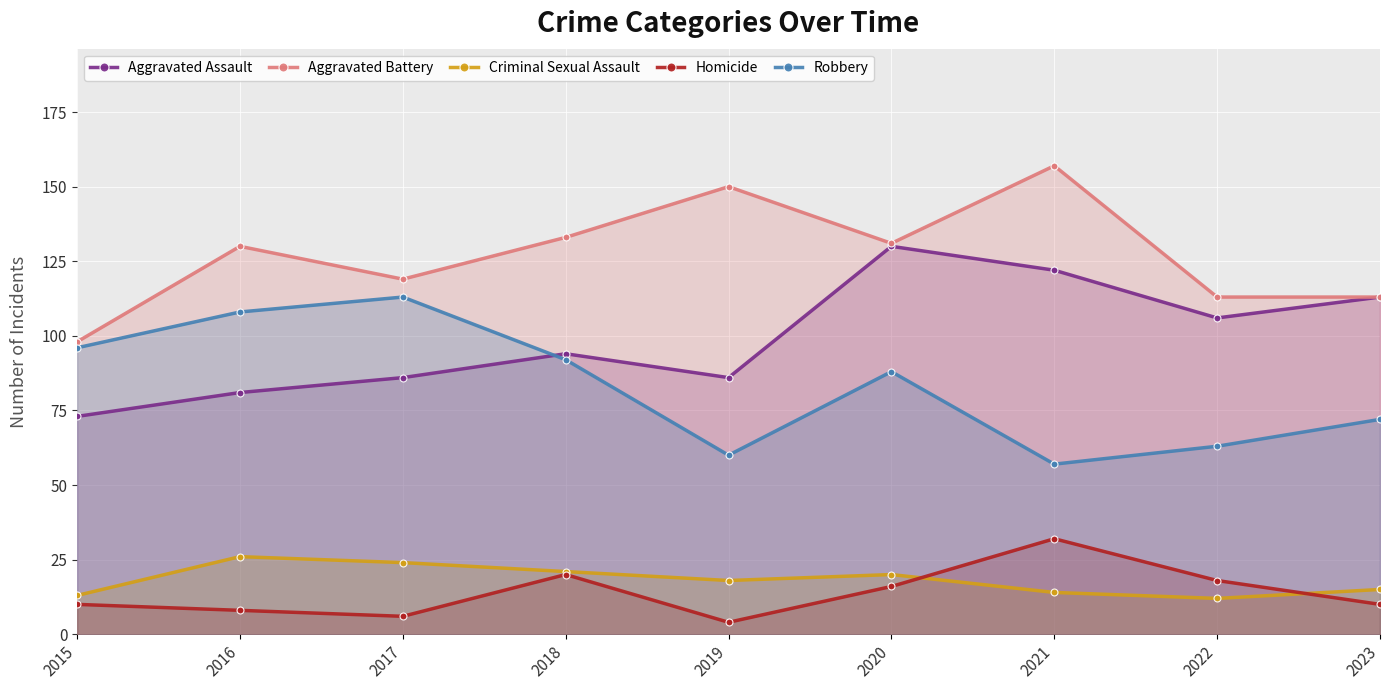

How many lines are shown in the chart?

5